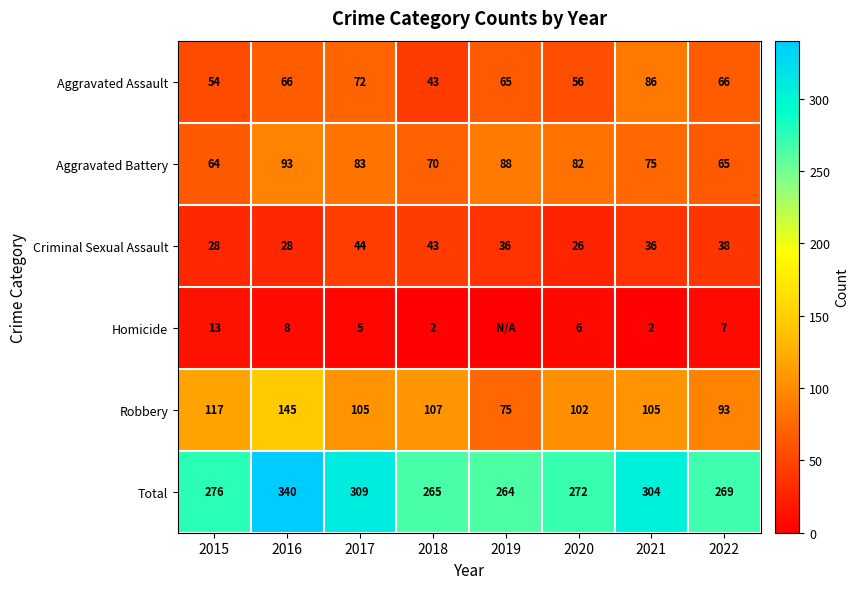

Count the number of data series in this chart.

6